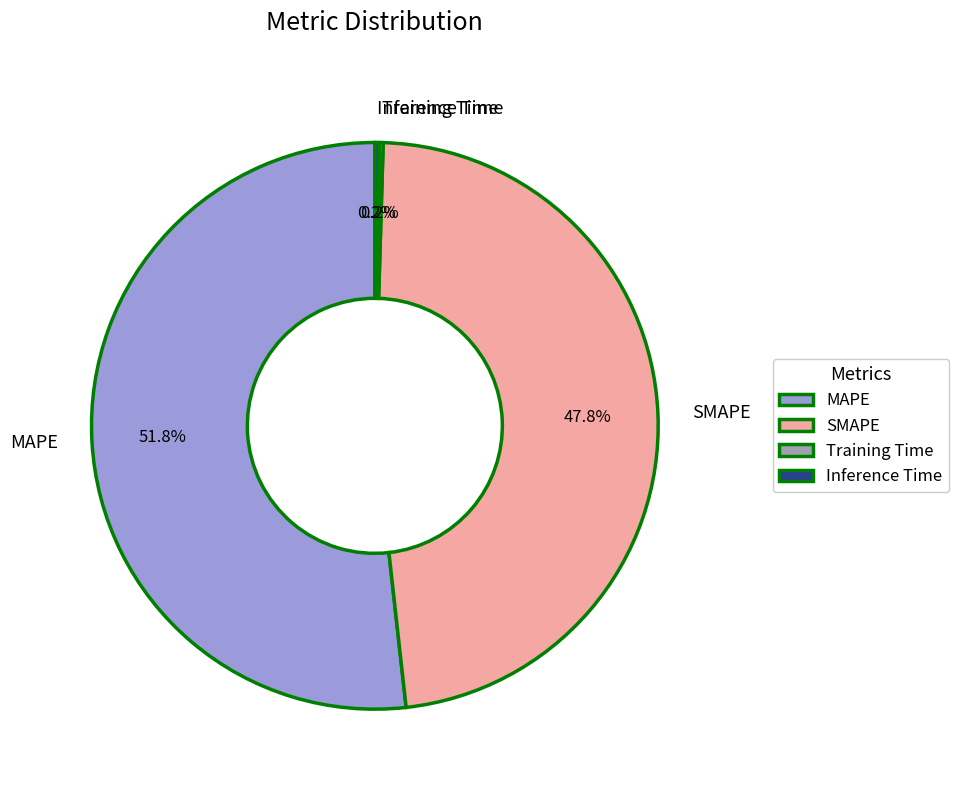

How much of the chart is everything except MAPE?

48.2%